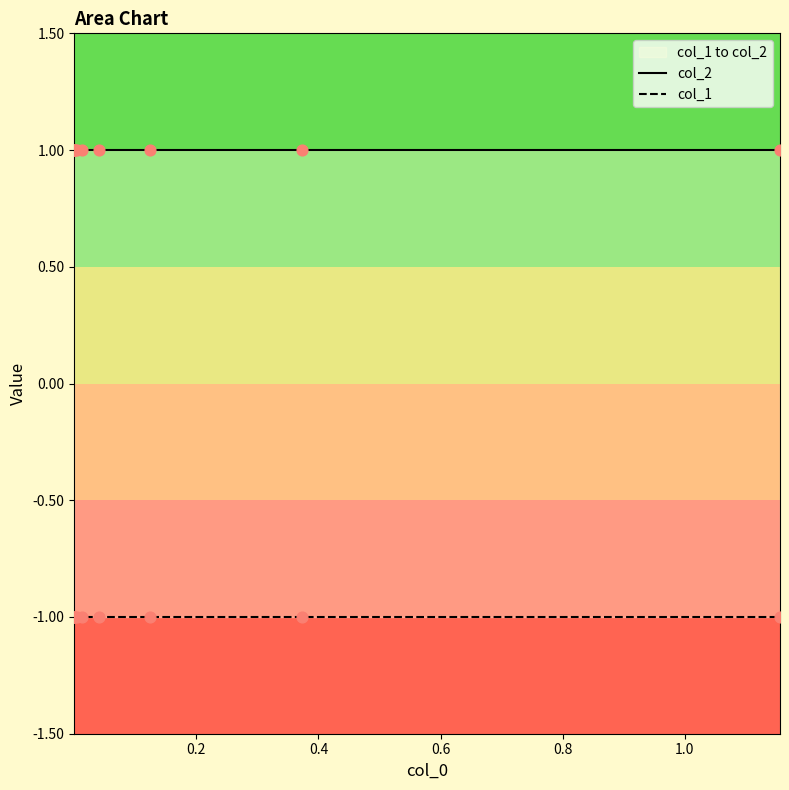

Which series reaches the minimum Y coordinate?

col_1